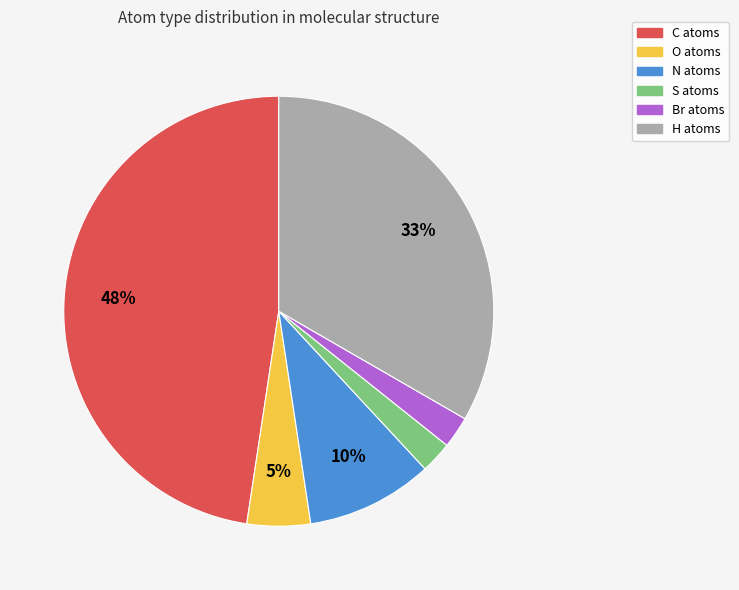

Which slice is the largest?

C